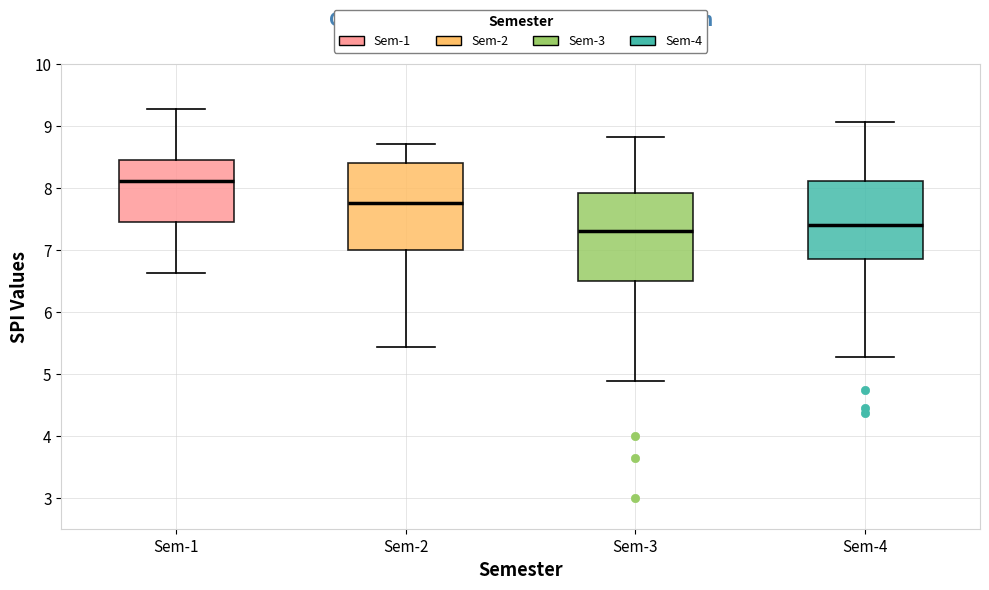

Which box has the highest median line?

Sem-1